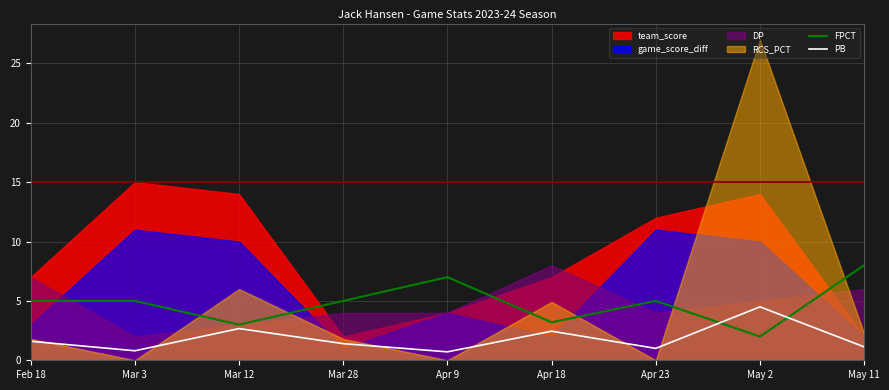

What is the difference between the second highest and second lowest values in the PB series?

1.9